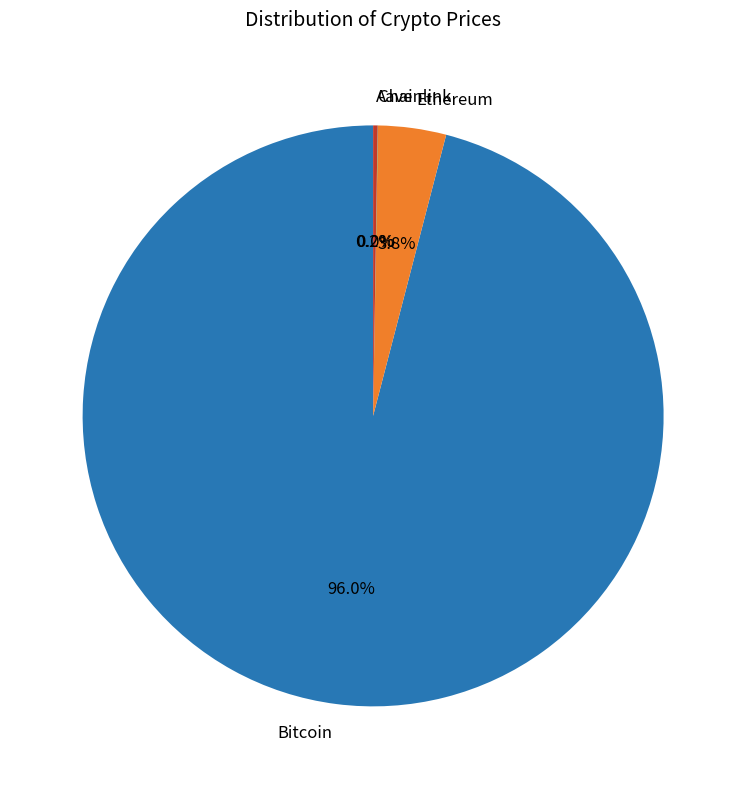

Is it true that Bitcoin is 96% of the pie?

True